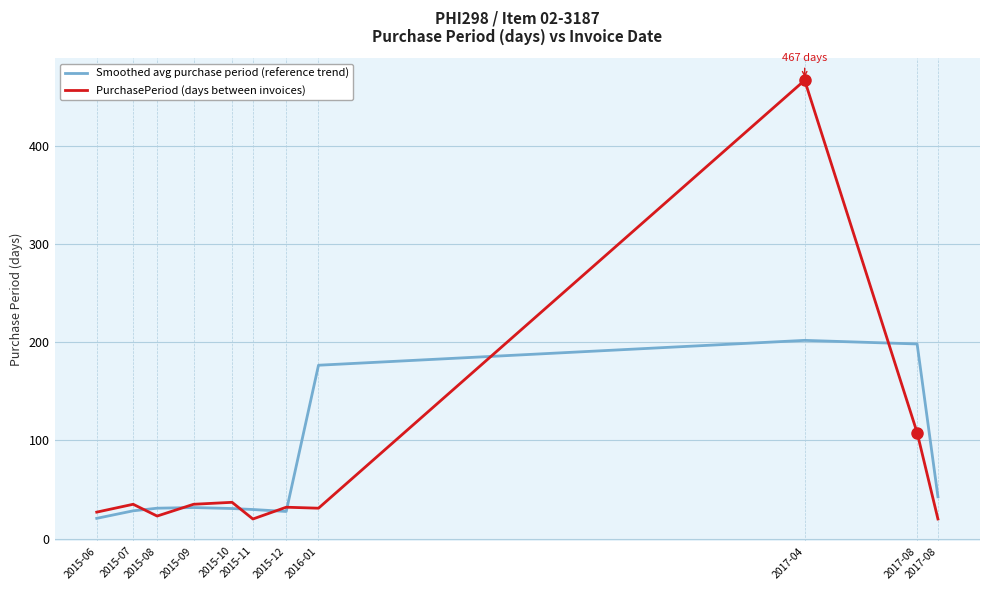

After their last crossing, which series has the higher values: PurchasePeriod (days between invoices) or Smoothed avg purchase period (reference trend)?

Smoothed avg purchase period (reference trend)